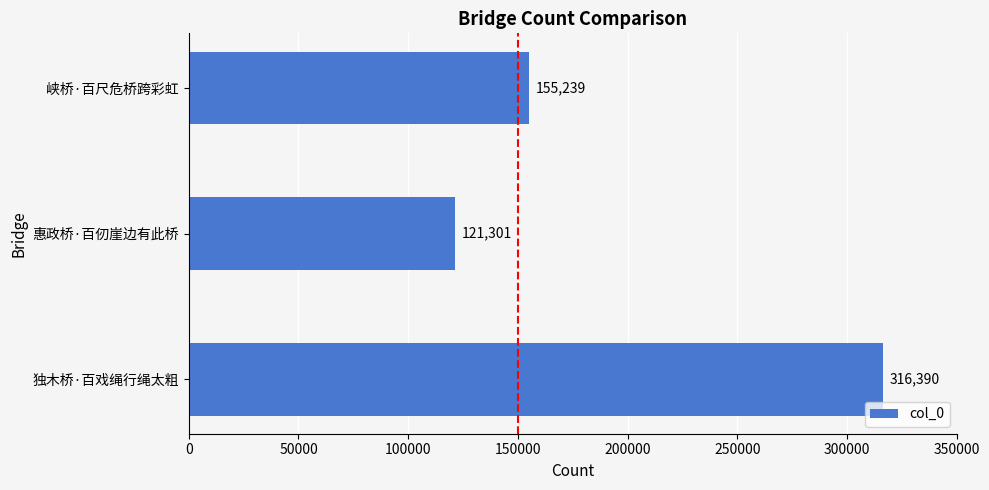

The value at 独木桥·百戏绳行绳太粗 is 103349. True or false?

False